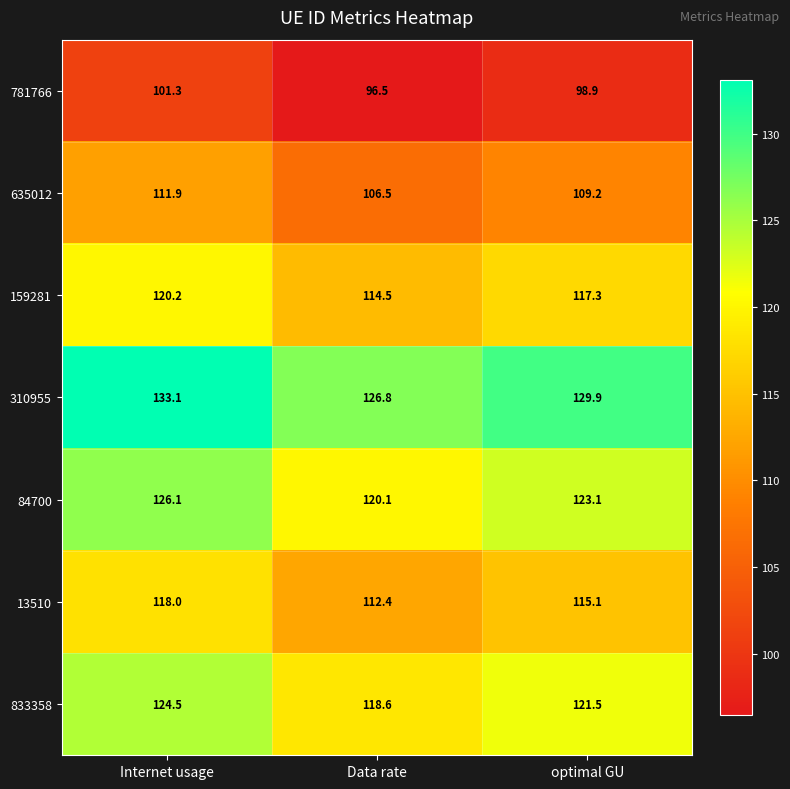

Reading left to right, list all the values displayed in this chart.

781766: 101.3	96.5	98.9
635012: 111.9	106.5	109.2
159281: 120.2	114.5	117.3
310955: 133.1	126.8	129.9
84700: 126.1	120.1	123.1
13510: 118.0	112.4	115.1
833358: 124.5	118.6	121.5